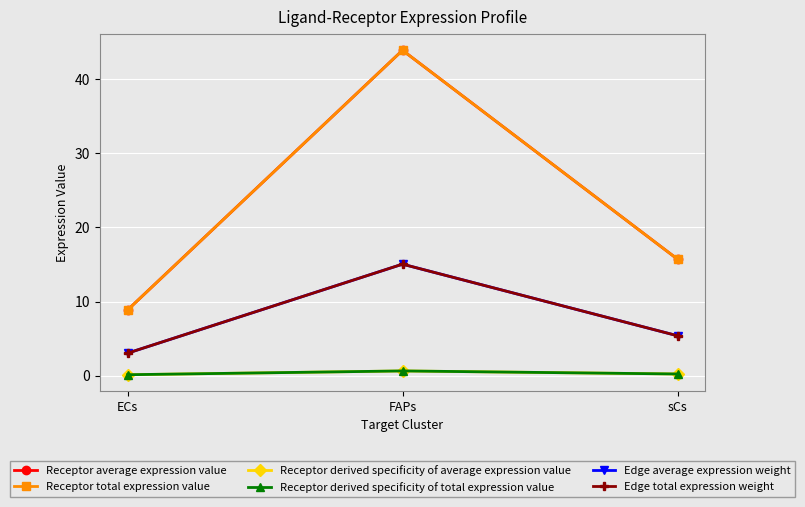

True or false: Edge average expression weight has a value of 3.0 at ECs.

True